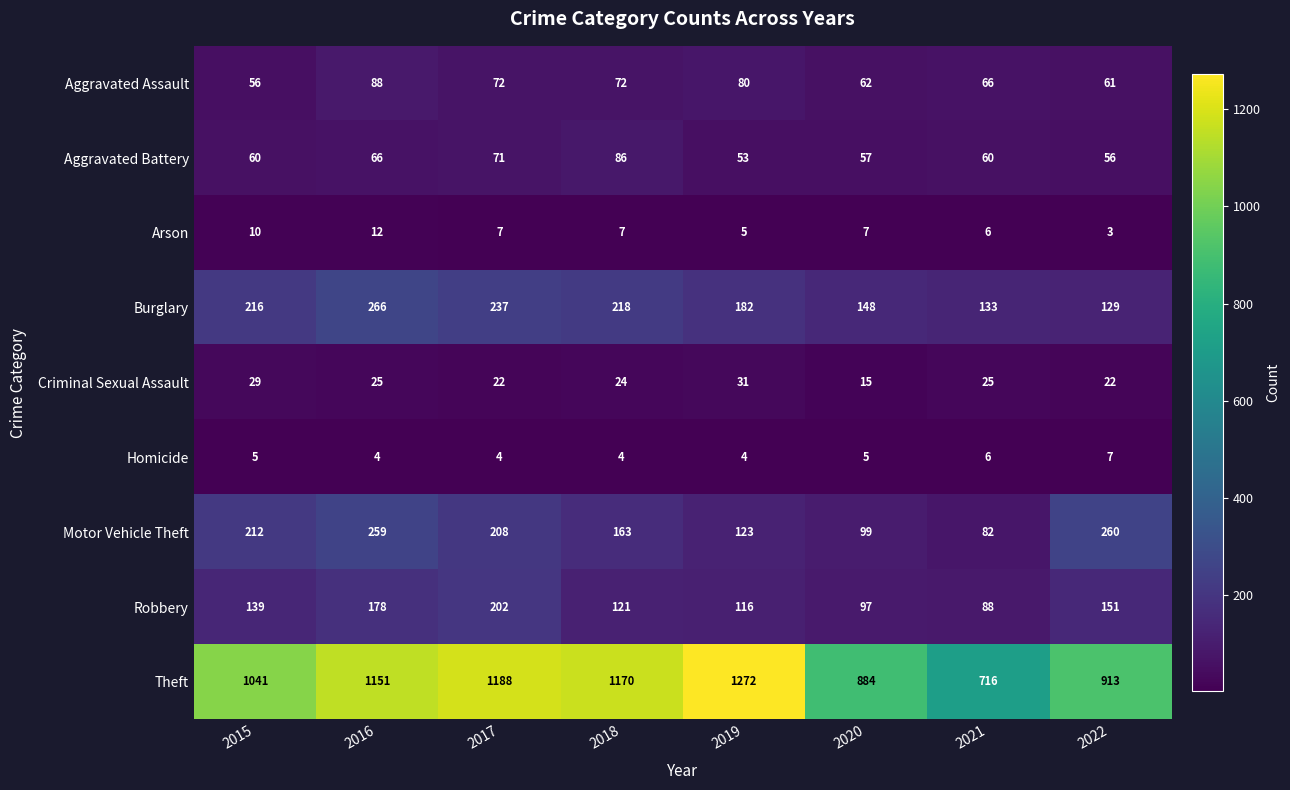

At which label does Aggravated Assault reach its peak?

2016